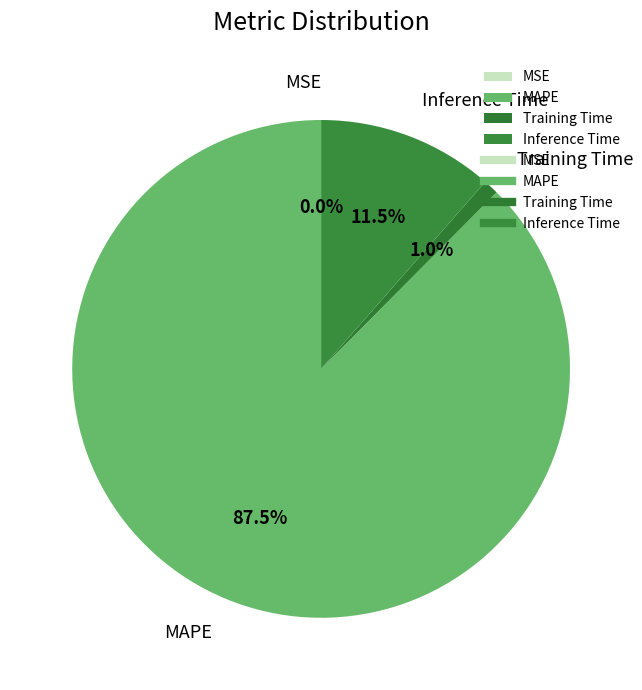

What percentage do Training Time and Inference Time together represent?

12.5%